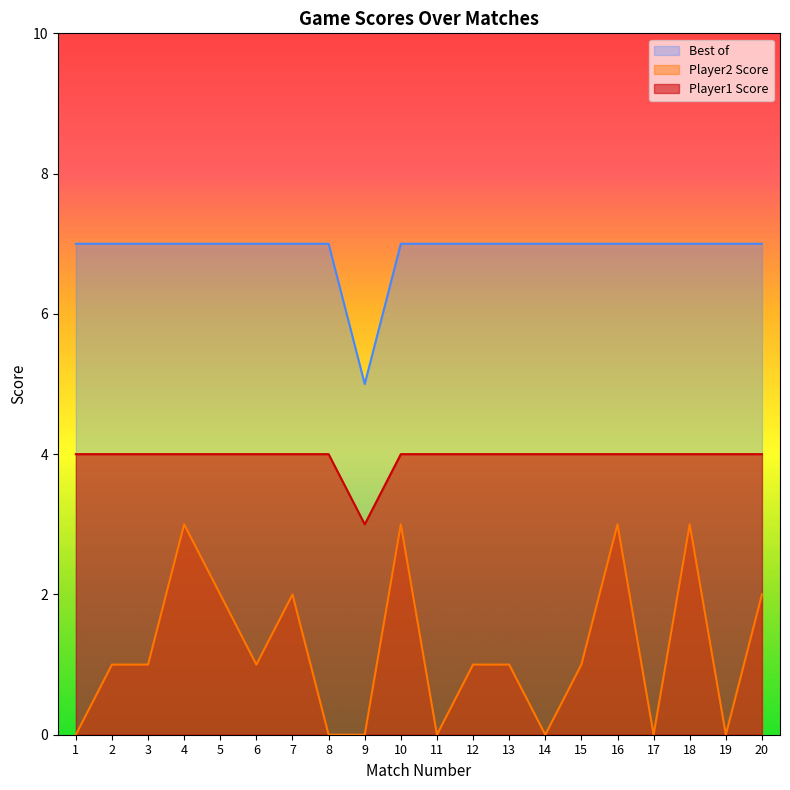

Rank the series at 12 from lowest to highest value.

Player2 Score, Player1 Score, Best of